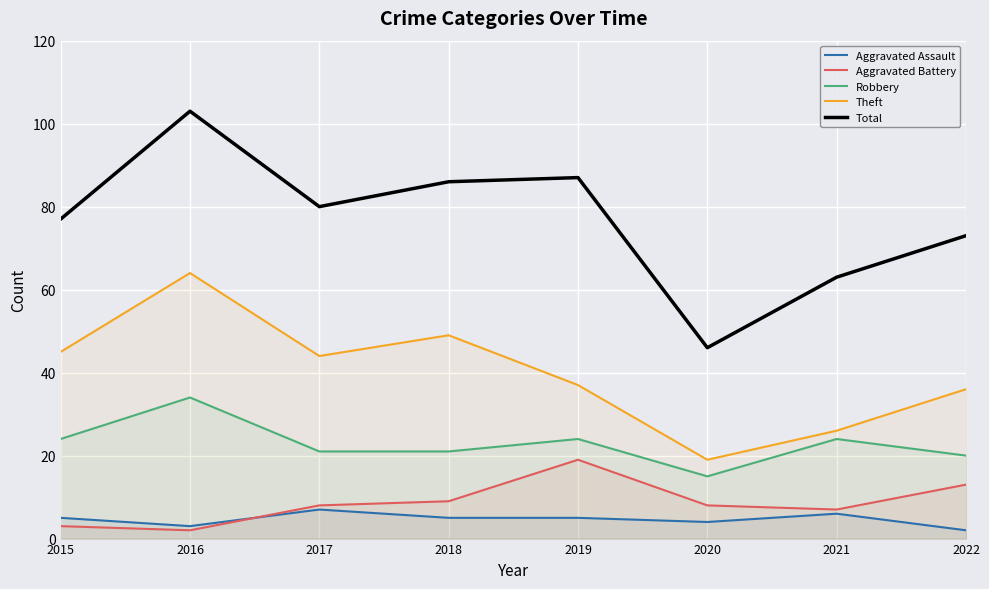

Rank the categories by Theft value from lowest to highest.

2020, 2021, 2022, 2019, 2017, 2015, 2018, 2016